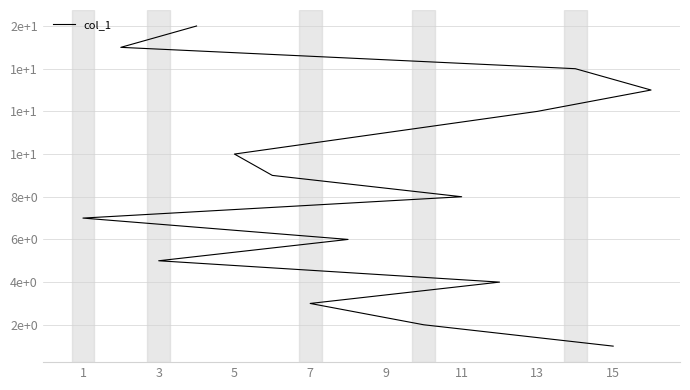

What is the minimum value shown in the chart?

1